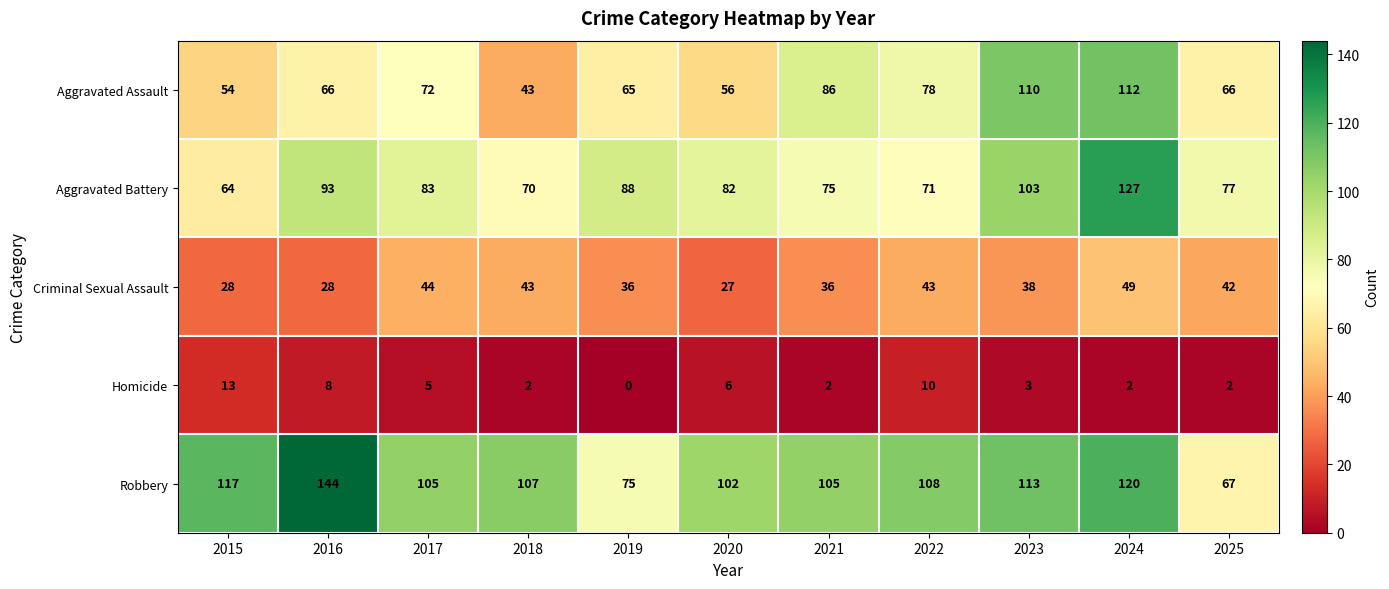

Rank the series at 2022 from highest to lowest value.

Robbery, Aggravated Assault, Aggravated Battery, Criminal Sexual Assault, Homicide